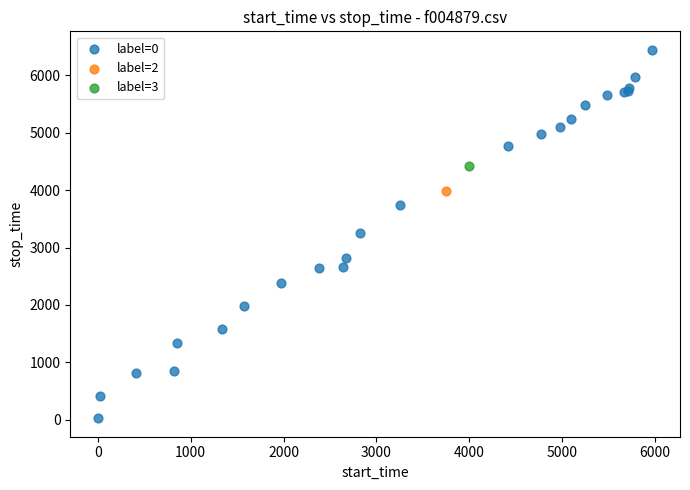

What are all the series names shown in the legend?

label=0, label=2, label=3